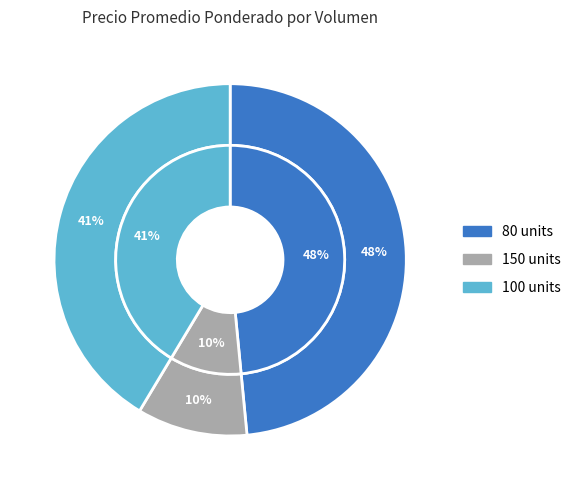

Is it true that 80 is 25% of the pie?

False